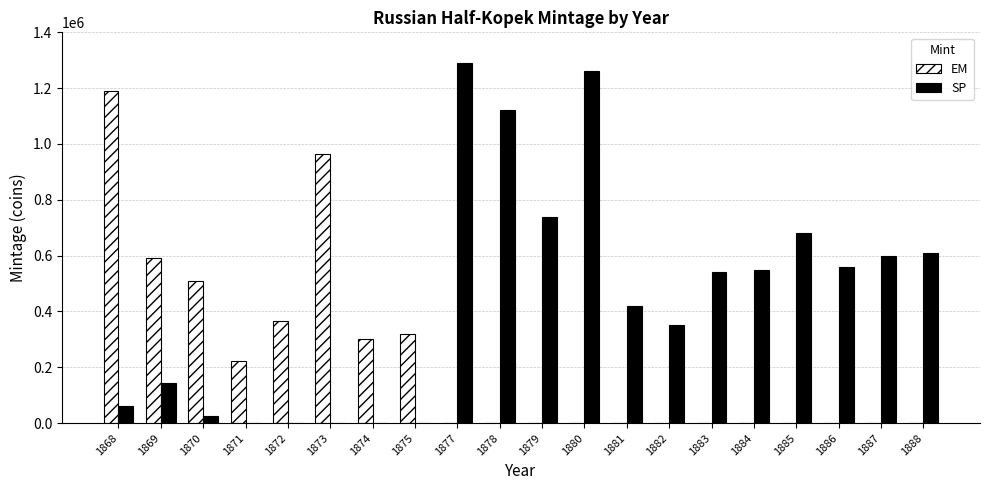

Which series has the largest total across all categories?

SP